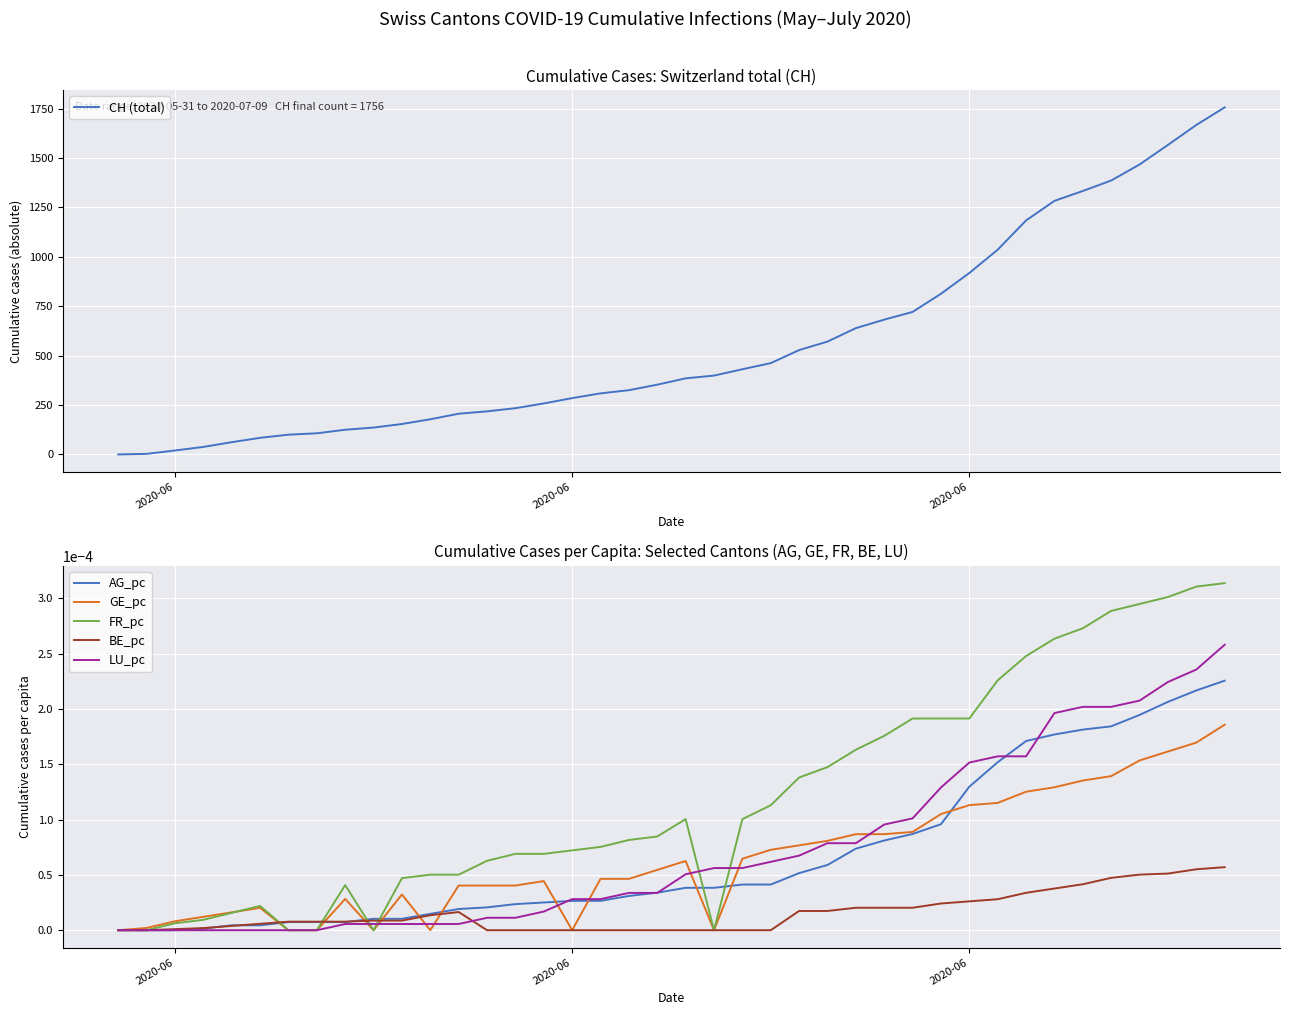

Which series has the widest spread of values?

CH (total)